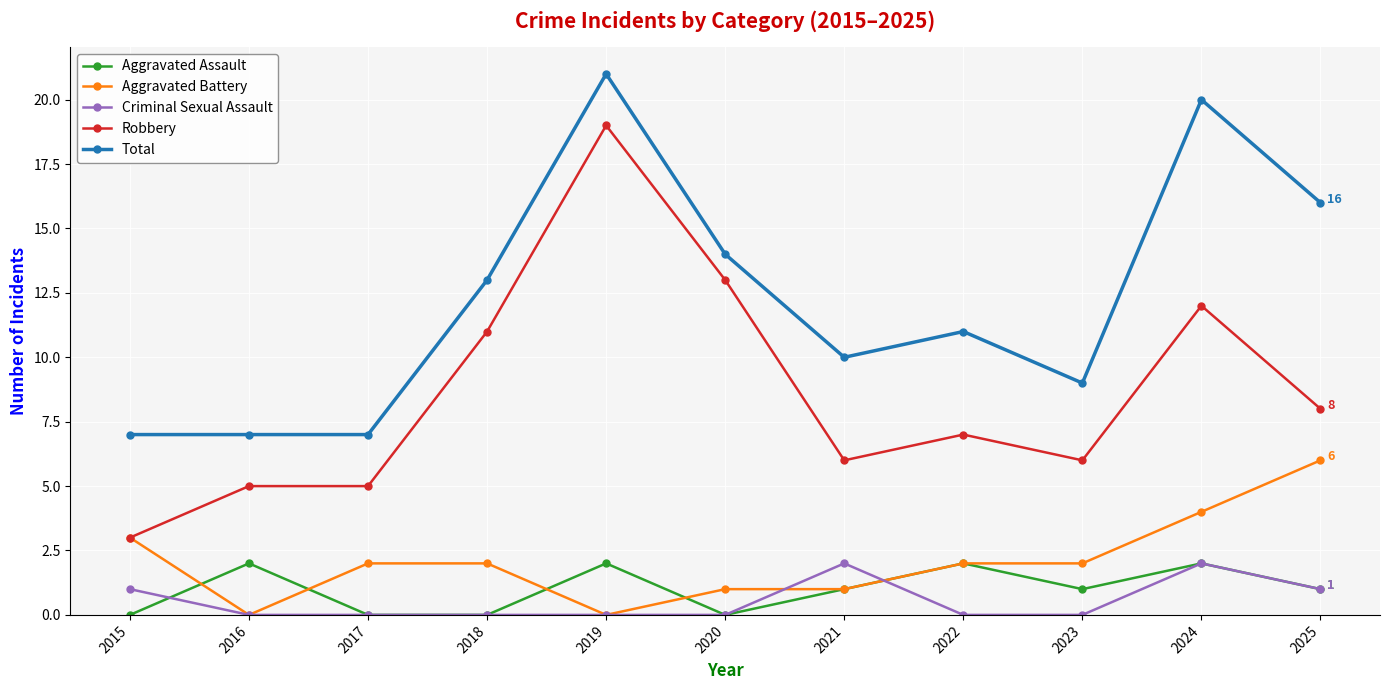

Which series ends up on top after the final intersection of Aggravated Assault and Aggravated Battery?

Aggravated Battery